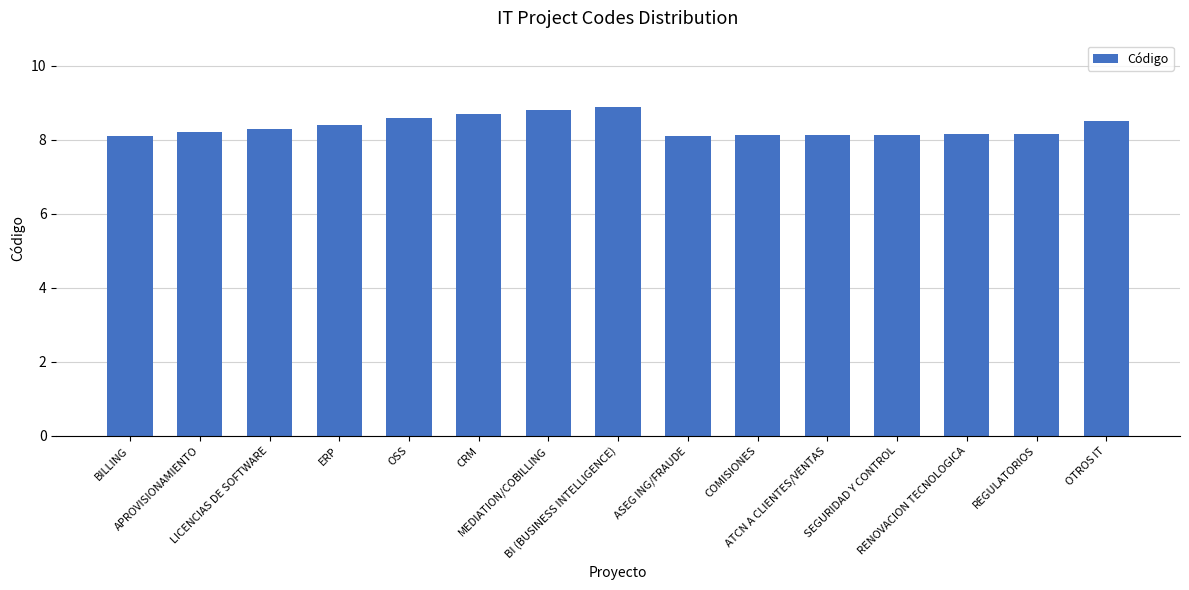

Does the chart contain any negative values?

No